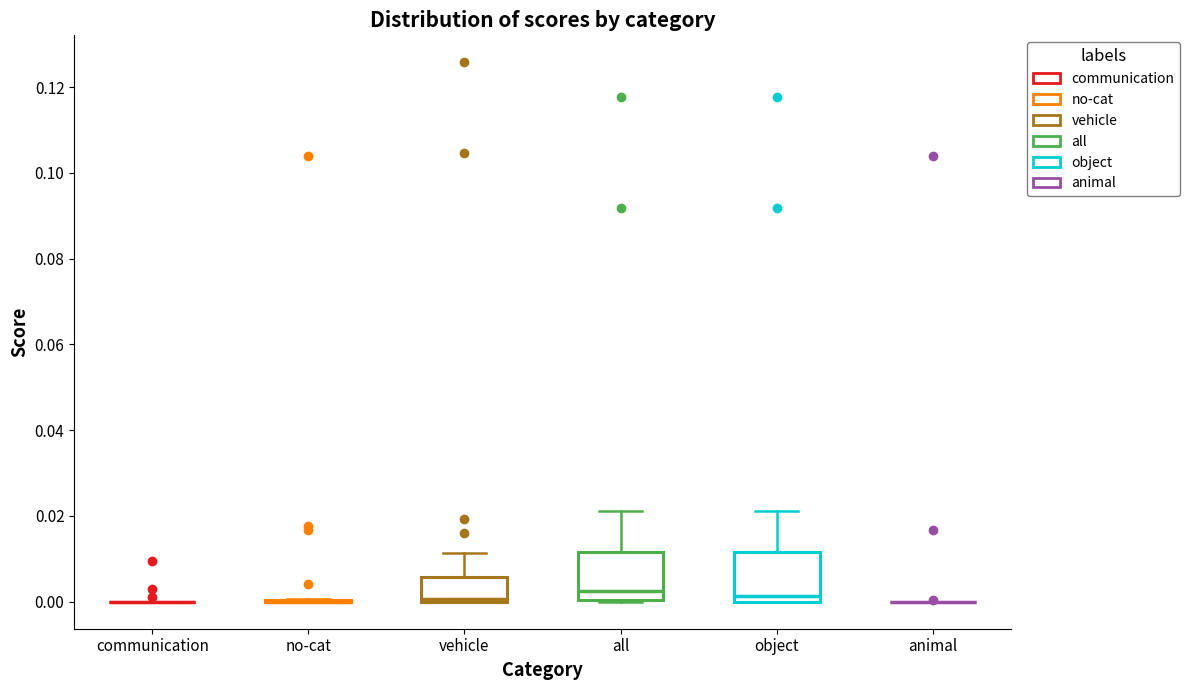

Reading left to right, transcribe this box plot: for each box, give where its median line is, the range the box spans, and where its two whiskers end, as read against the y-axis. The values are not printed on the chart, so give them approximately, as read against the axis.

communication: box collapsed to a line at 0.000, whiskers 0.000 to 0.000
no-cat: box collapsed to a line at 0.000, whiskers 0.000 to 0.000
vehicle: median 0.000 (just above the box's lower edge), box 0.000 to 0.006, whiskers 0.000 to 0.012
all: median 0.002, box 0.000 to 0.012, whiskers 0.000 to 0.022
object: median 0.002, box 0.000 to 0.012, whiskers 0.000 to 0.022
animal: box collapsed to a line at 0.000, whiskers 0.000 to 0.000